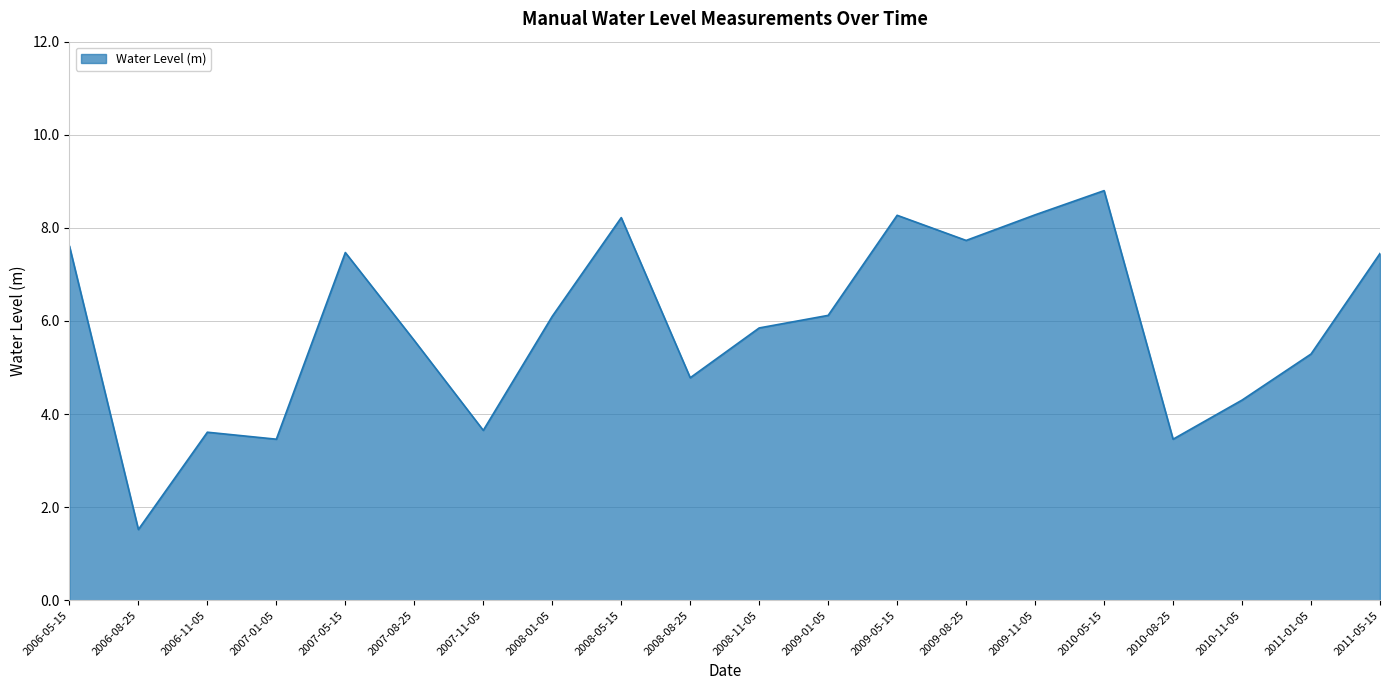

What position from the left is 2008-11-05?

11